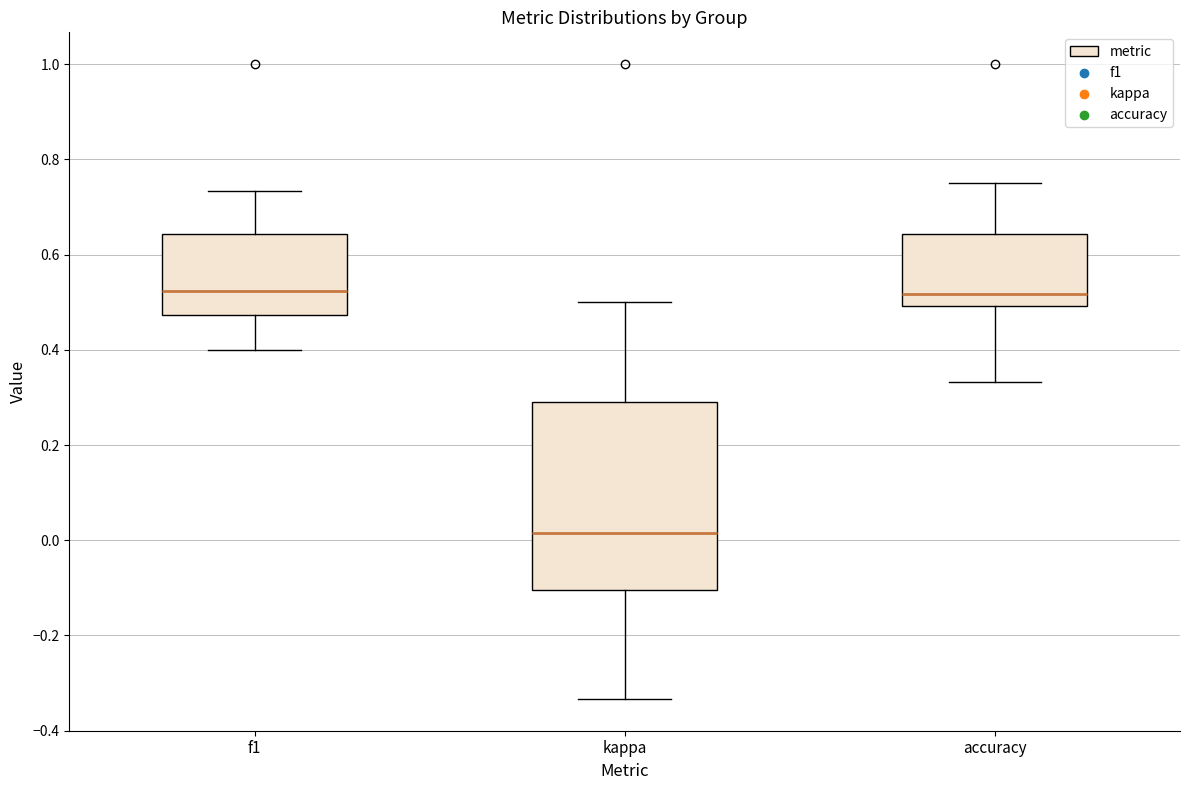

Comparing the boxes themselves (not the whiskers), which one is the tallest?

kappa